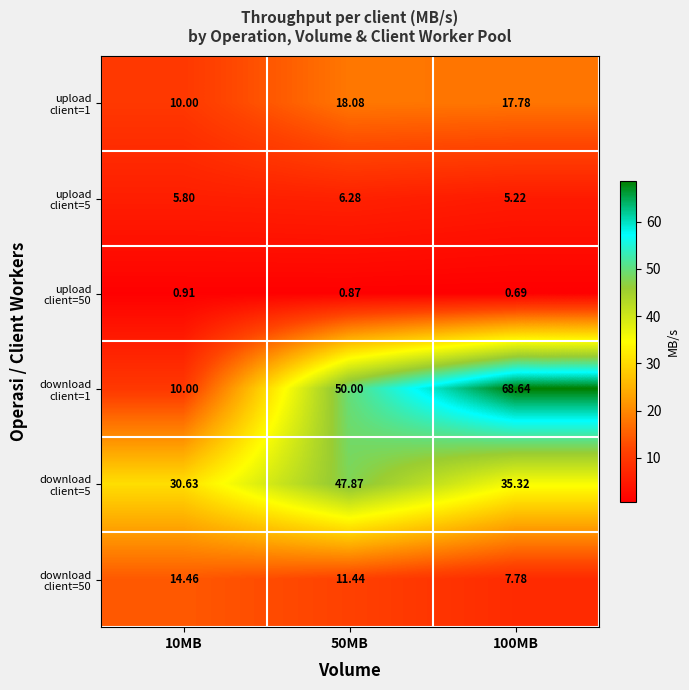

Between 100MB and 10MB, which is larger?

100MB